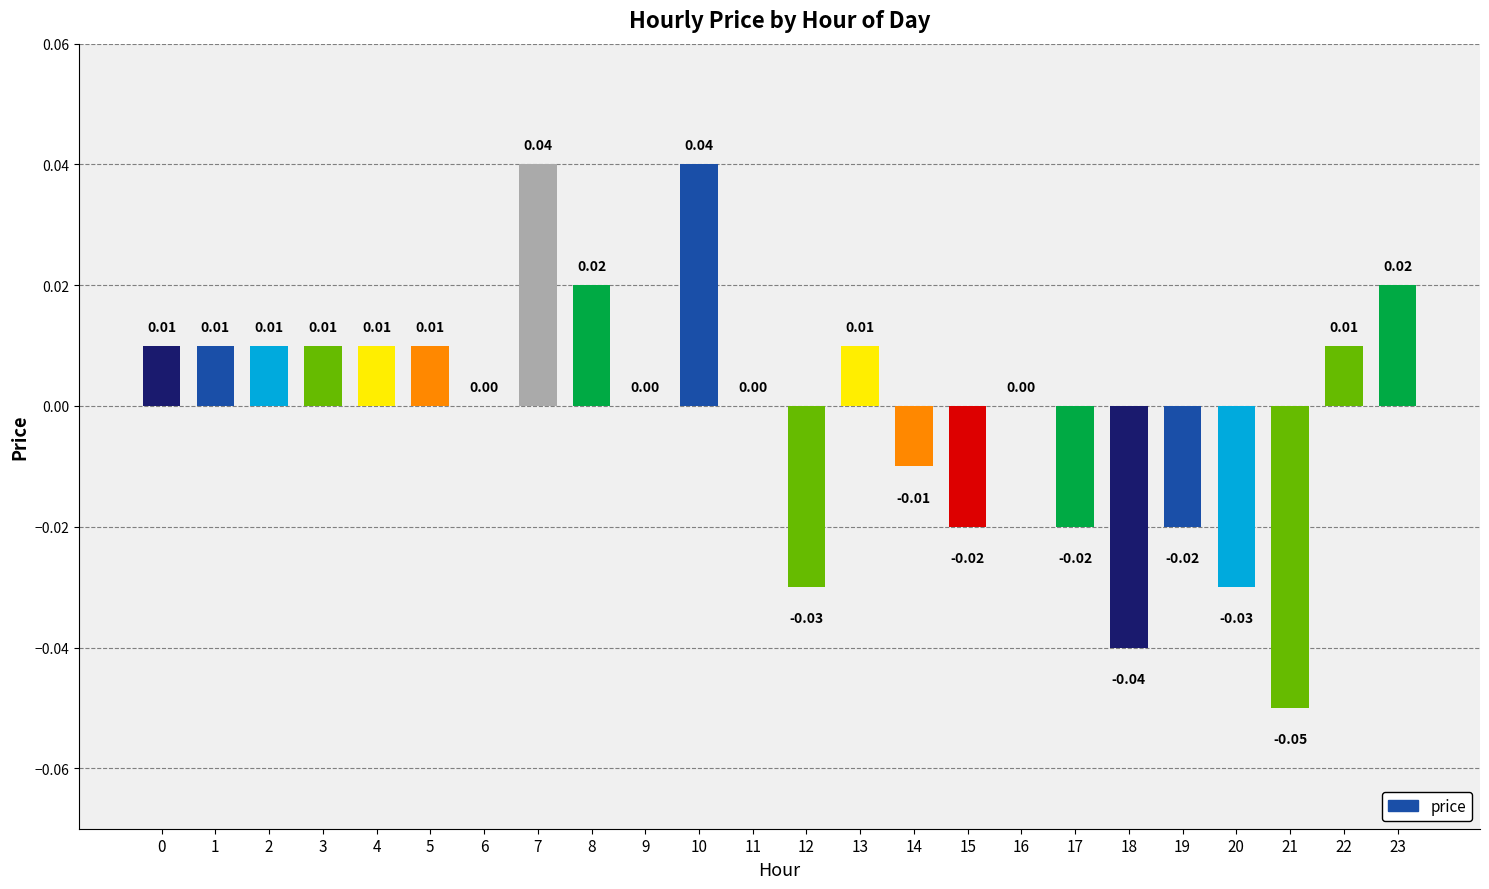

Are the bars horizontal?

No